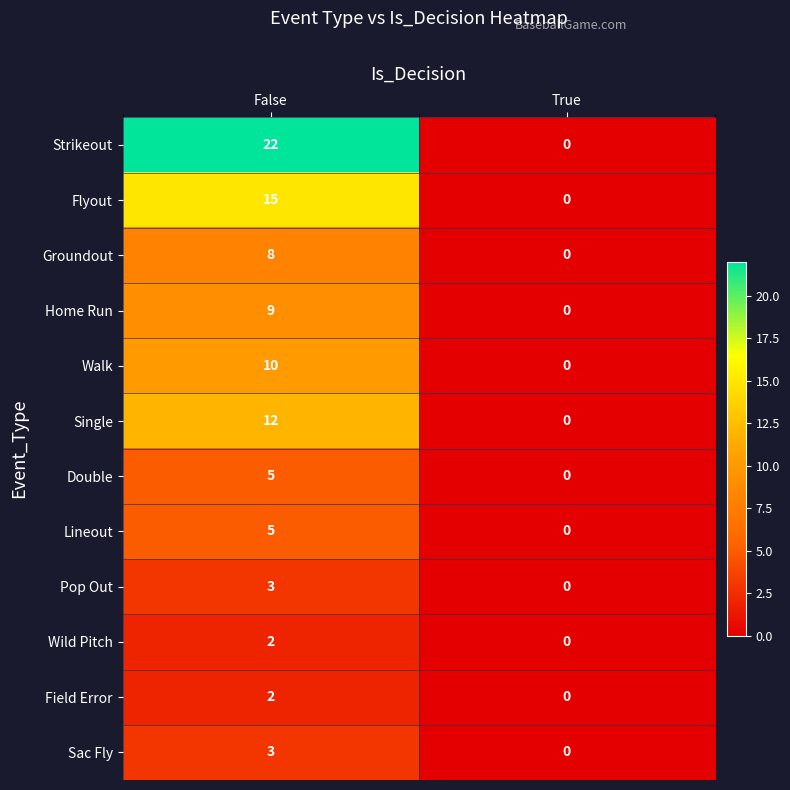

What is the average value of the Flyout series?

8